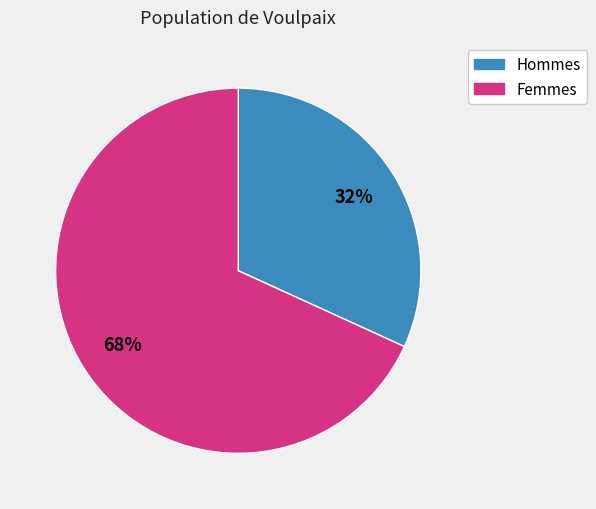

Is there any slice that represents more than half of the pie?

Yes